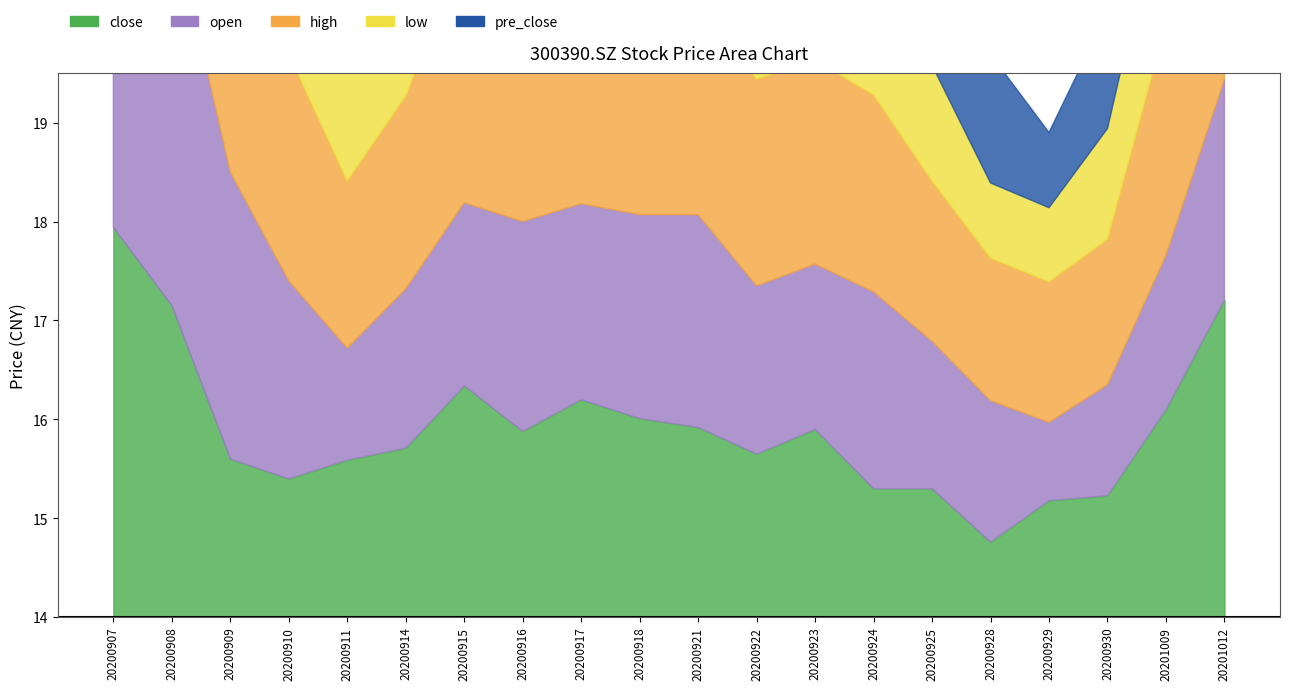

What is the value of the open point at the 8th from the left?

16.1